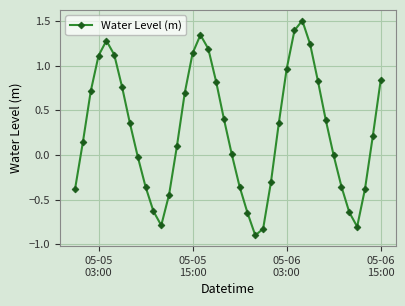

What is the sum of all values?

11.0